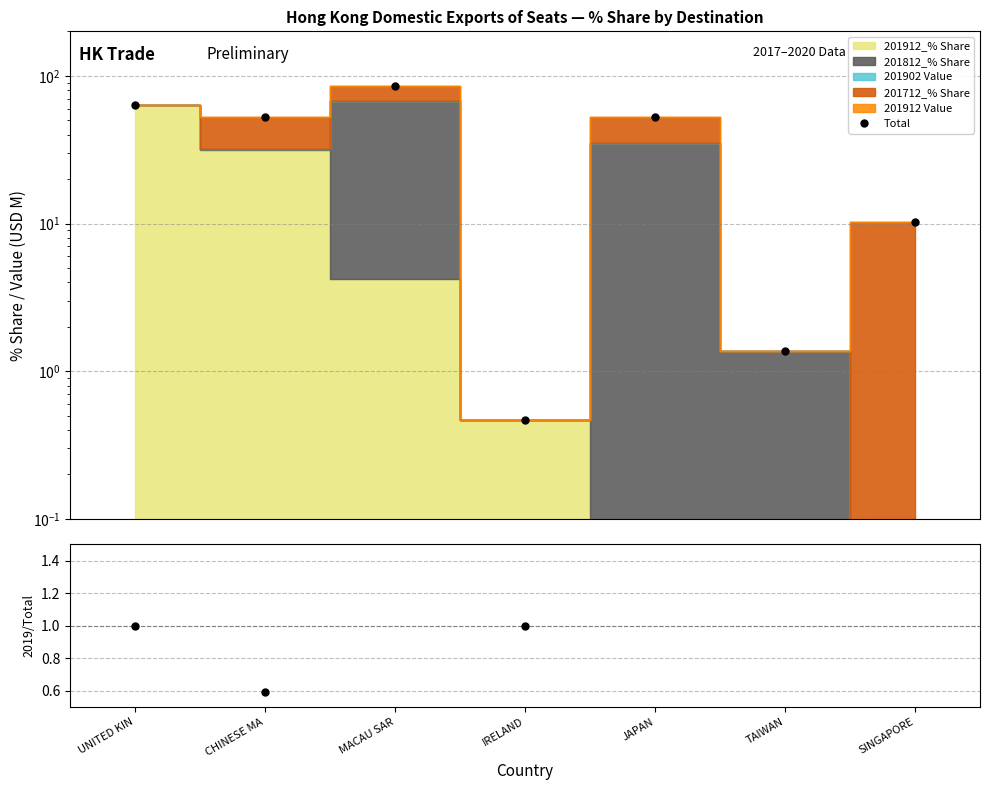

Between MACAU SAR and JAPAN, which series saw the biggest shift?

Total